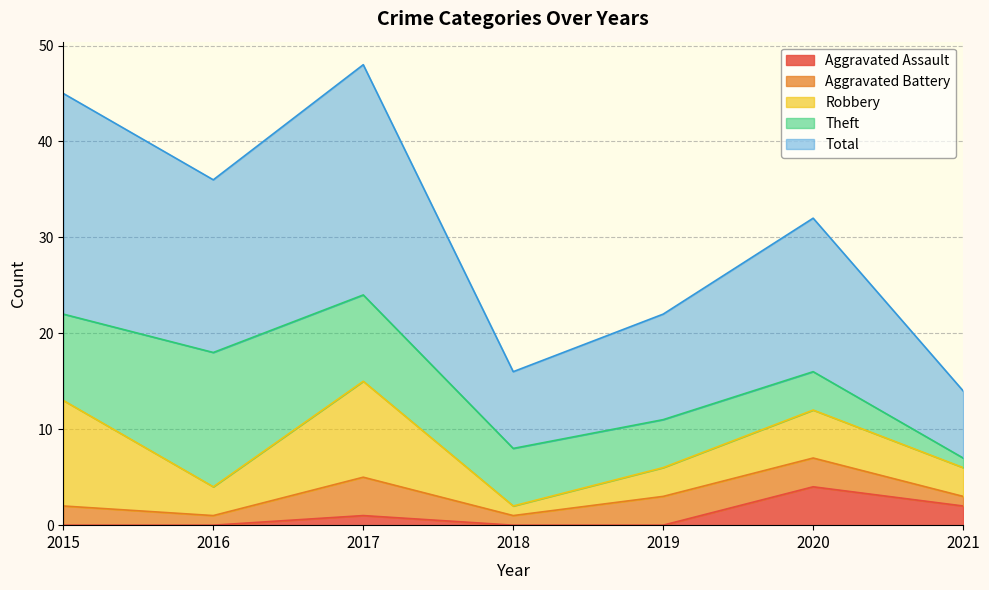

How many lines are shown in the chart?

5